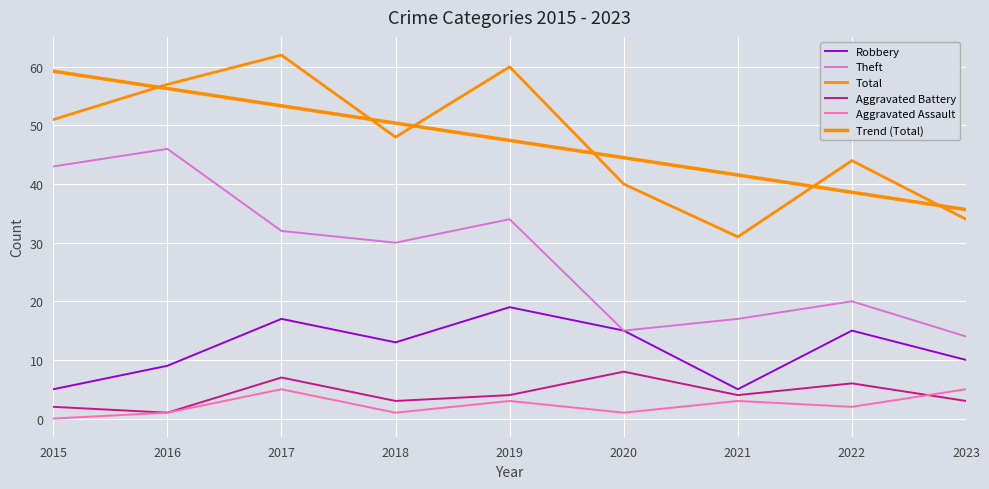

What is the difference between the maximum and minimum values in the Aggravated Assault series?

5.0